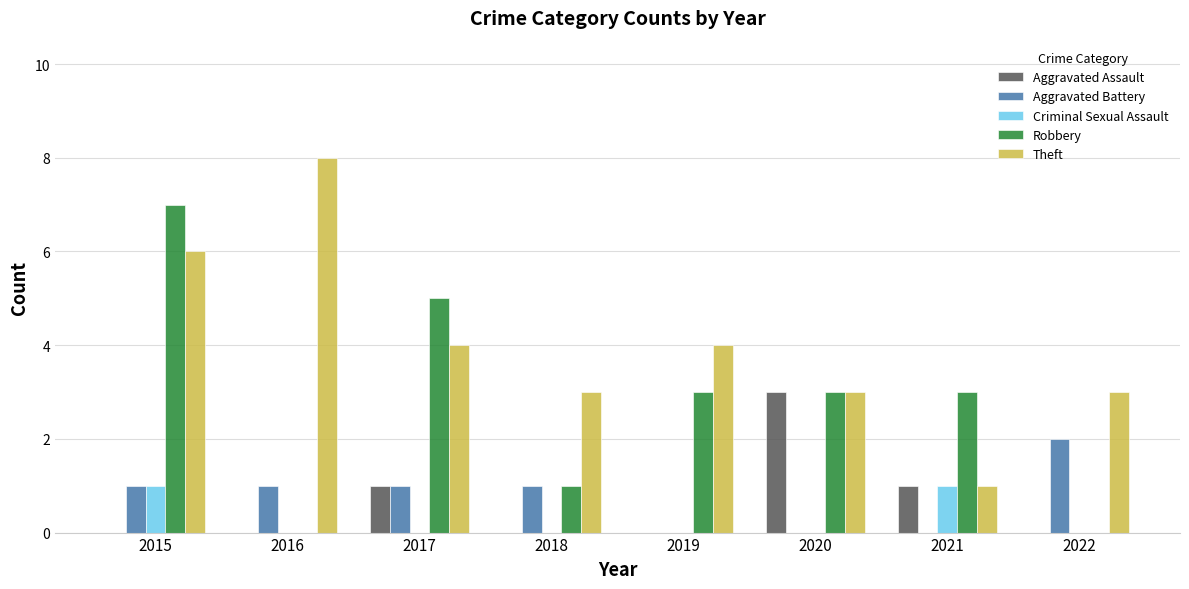

Which series changed the most between 2016 and 2022?

Theft